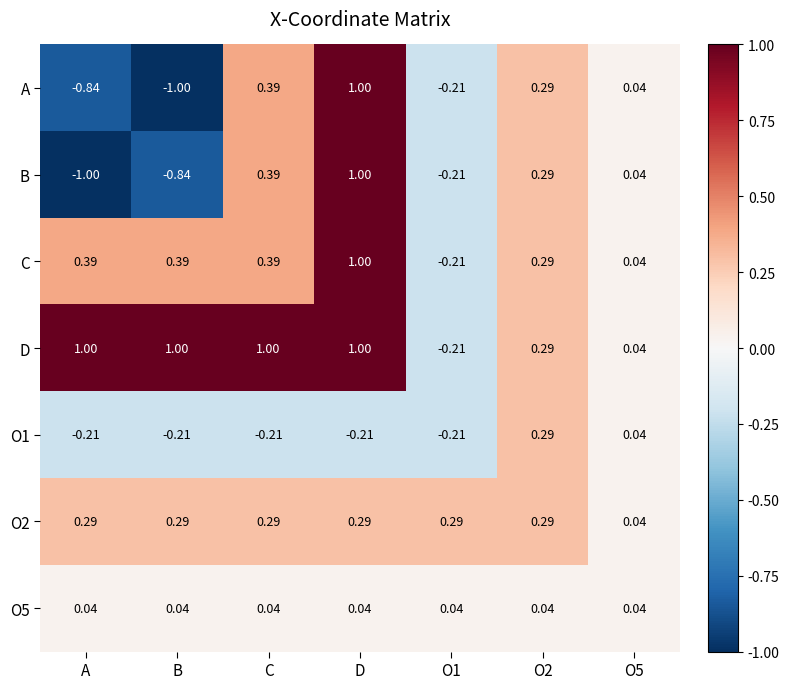

Is the value of B at D greater than the value of O1 at D?

Yes